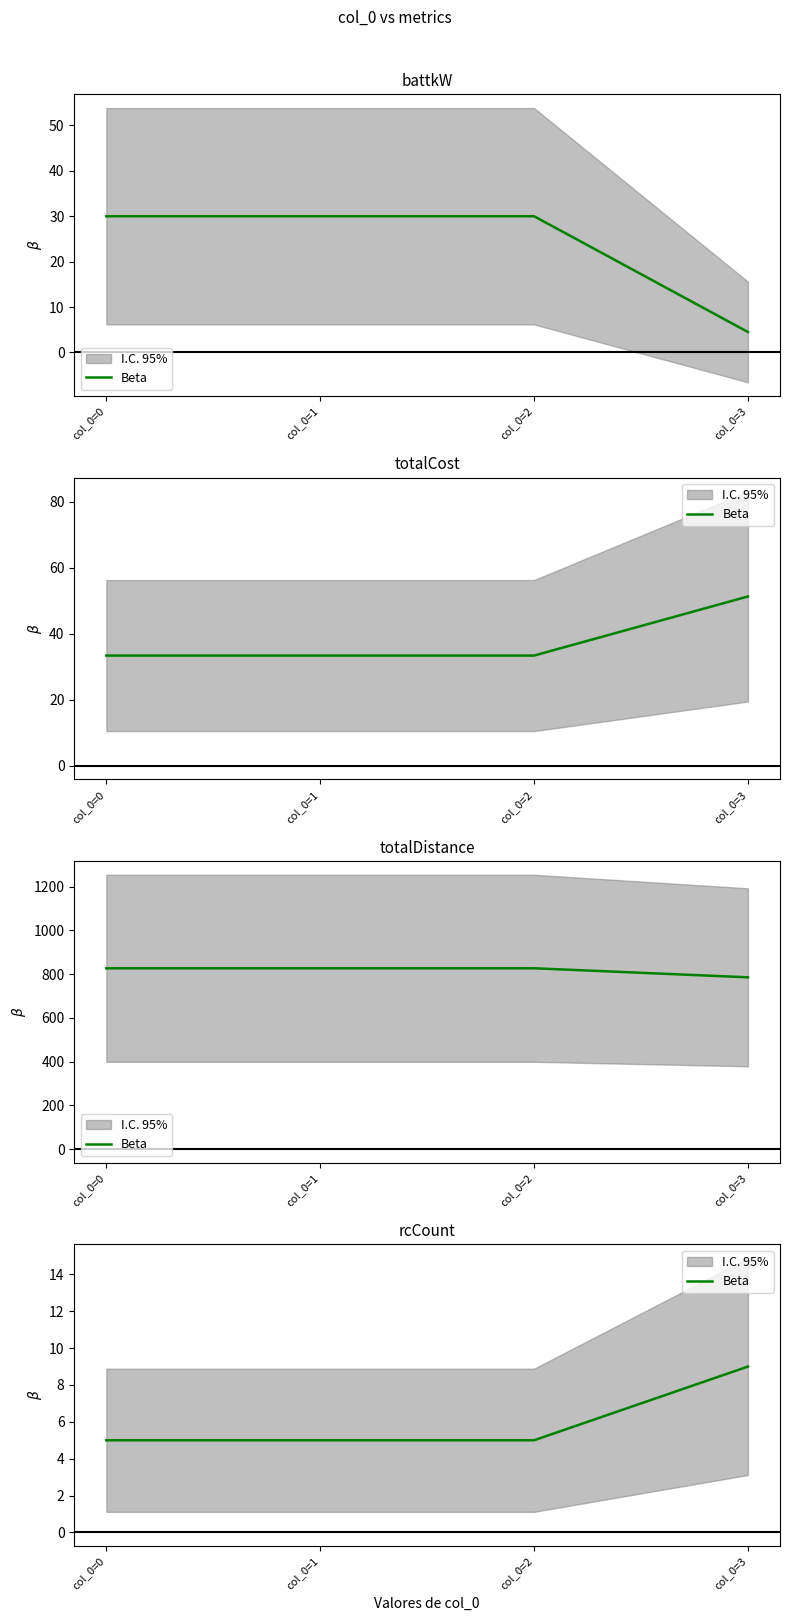

List the labels in order of value, largest first.

col_0=3, col_0=0, col_0=1, col_0=2